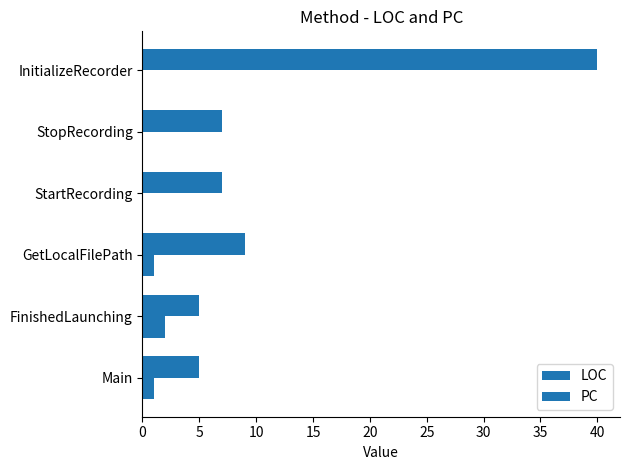

How many data points does each series have?

6